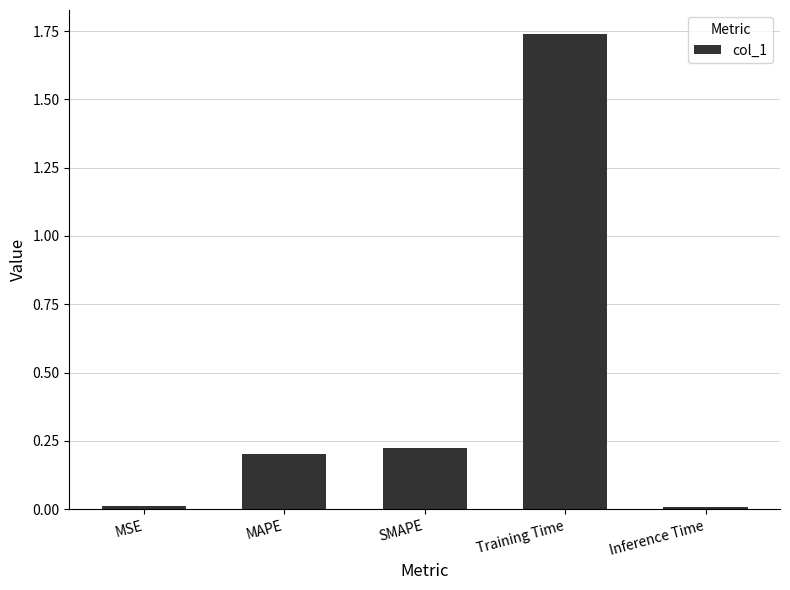

What is the change in value from SMAPE to Inference Time?

-0.2